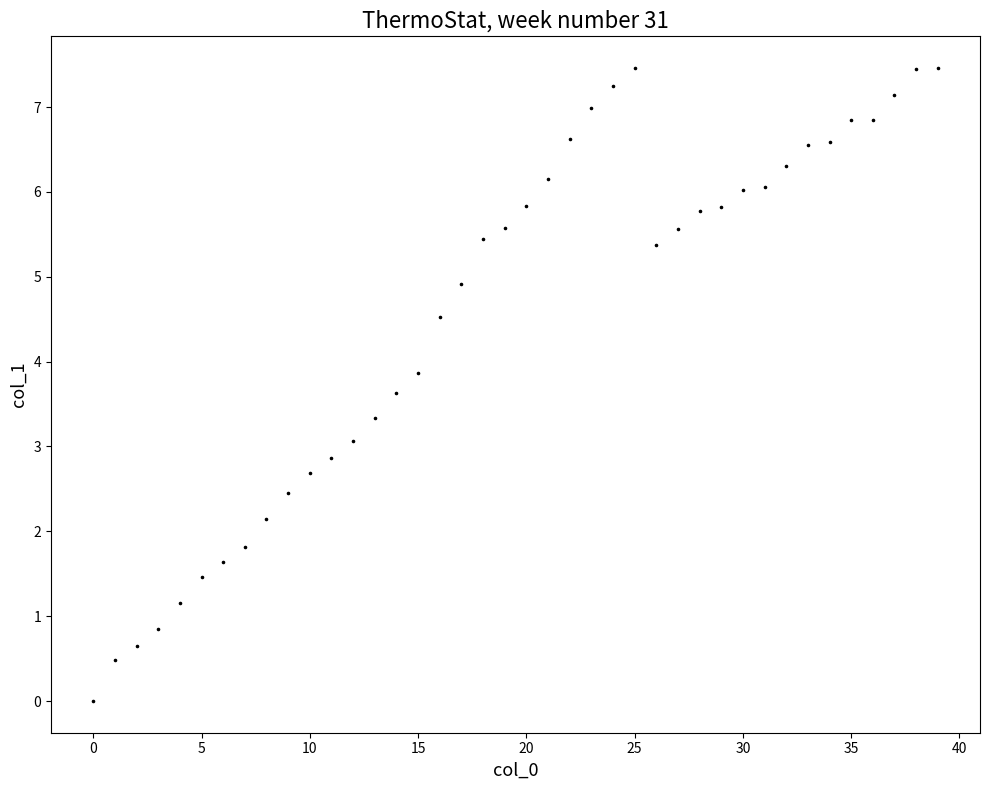

What is the range of Y values (max minus min)?

7.5